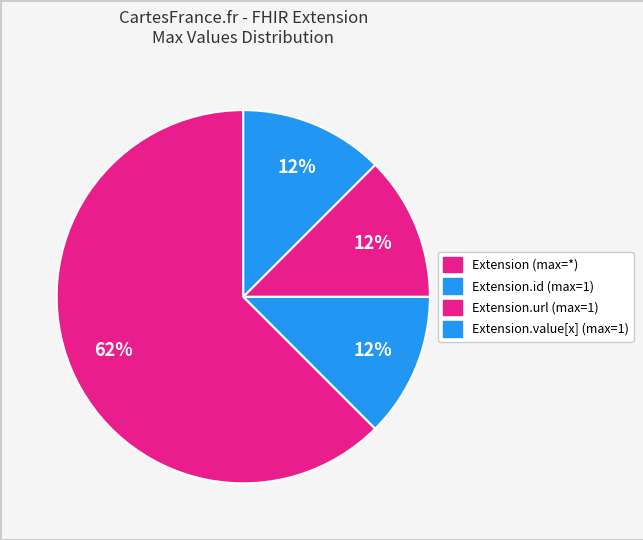

How many segments does this pie chart have?

4